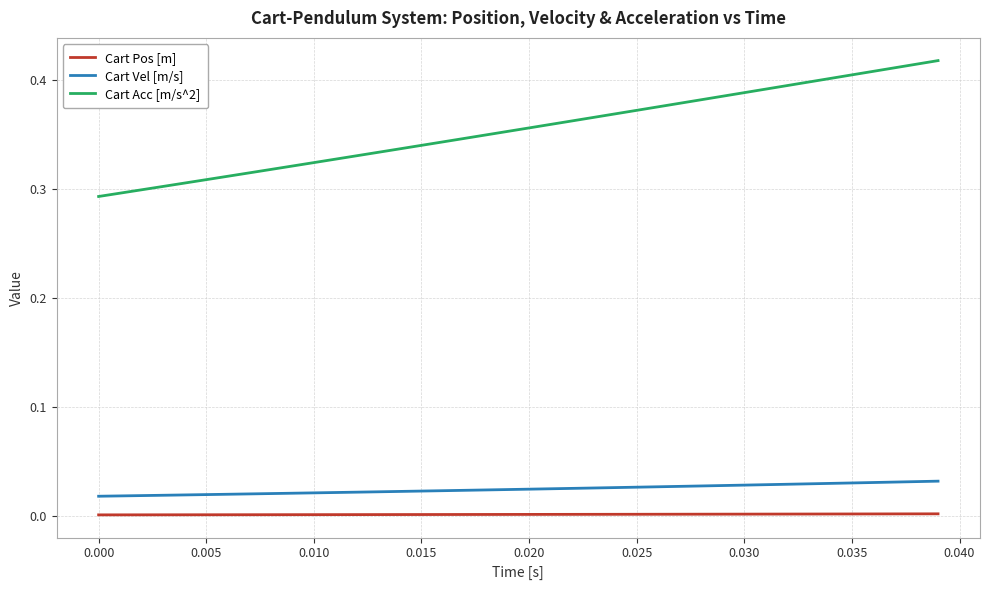

Which series has the largest range (max minus min)?

Cart Acc [m/s^2]